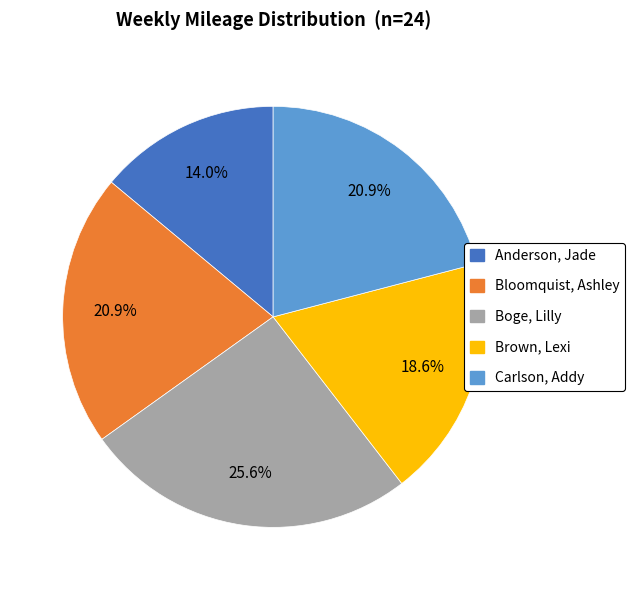

What is the total percentage of Brown, Lexi and Bloomquist, Ashley?

39.5%